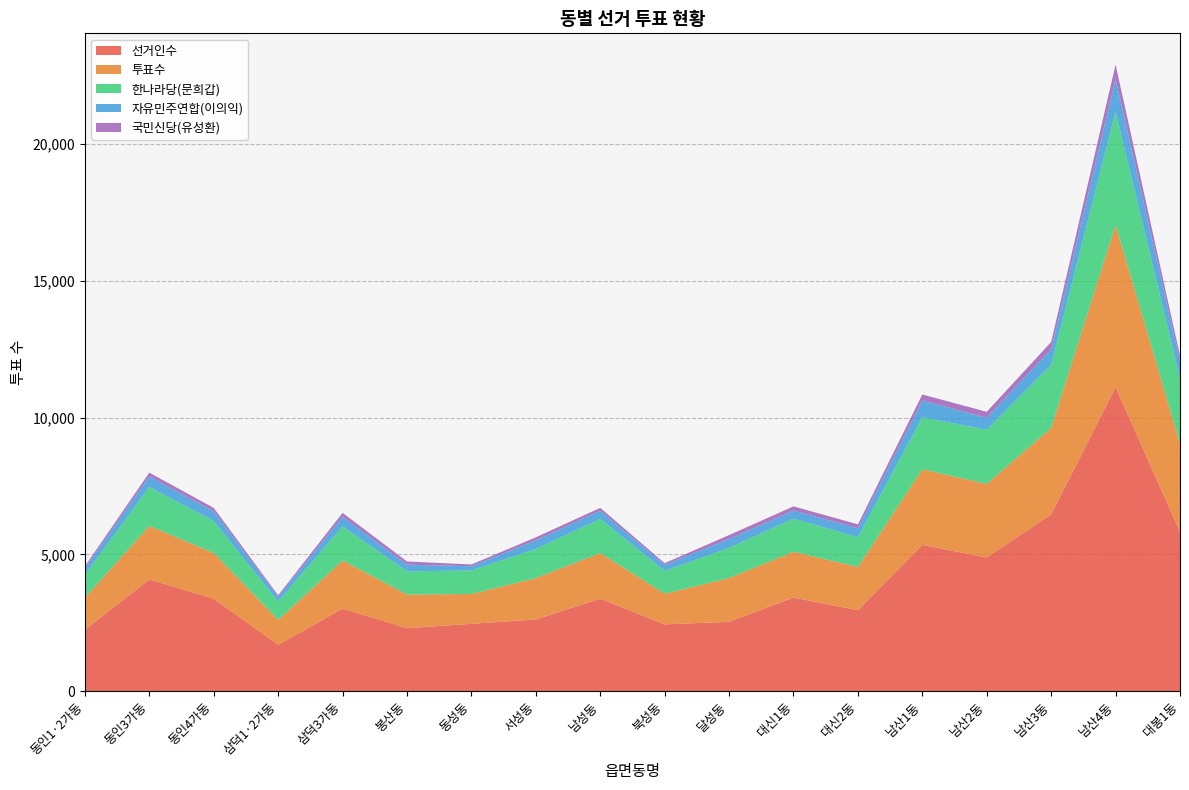

Reading left to right, transcribe all the data shown in this chart.

선거인수: 동인1·2가동=2250	동인3가동=4085	동인4가동=3380	삼덕1·2가동=1697	삼덕3가동=3017	봉산동=2303	동성동=2462	서성동=2618	남성동=3383	북성동=2442	달성동=2534	대신1동=3420	대신2동=2961	남산1동=5345	남산2동=4887	남산3동=6463	남산4동=11113	대봉1동=5822
투표수: 동인1·2가동=1165	동인3가동=1959	동인4가동=1671	삼덕1·2가동=909	삼덕3가동=1762	봉산동=1229	동성동=1090	서성동=1516	남성동=1666	북성동=1121	달성동=1602	대신1동=1674	대신2동=1581	남산1동=2766	남산2동=2690	남산3동=3165	남산4동=5935	대봉1동=3235
한나라당(문희갑): 동인1·2가동=835	동인3가동=1420	동인4가동=1167	삼덕1·2가동=674	삼덕3가동=1244	봉산동=846	동성동=863	서성동=1063	남성동=1248	북성동=831	달성동=1104	대신1동=1211	대신2동=1088	남산1동=1902	남산2동=1981	남산3동=2296	남산4동=4130	대봉1동=2370
자유민주연합(이의익): 동인1·2가동=240	동인3가동=387	동인4가동=357	삼덕1·2가동=169	삼덕3가동=354	봉산동=246	동성동=151	서성동=315	남성동=301	북성동=220	달성동=323	대신1동=296	대신2동=326	남산1동=611	남산2동=438	남산3동=576	남산4동=1195	대봉1동=639
국민신당(유성환): 동인1·2가동=75	동인3가동=137	동인4가동=124	삼덕1·2가동=56	삼덕3가동=140	봉산동=117	동성동=65	서성동=112	남성동=103	북성동=64	달성동=142	대신1동=155	대신2동=142	남산1동=221	남산2동=215	남산3동=265	남산4동=529	대봉1동=200